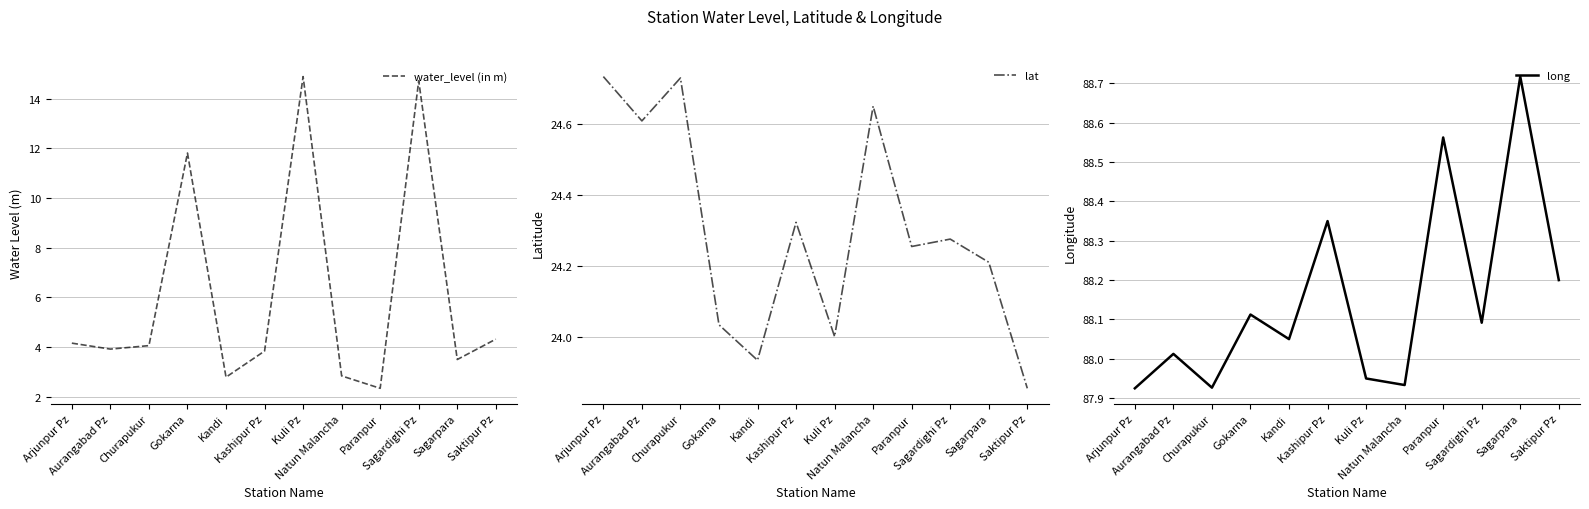

Where is the first local maximum for lat?

Churapukur